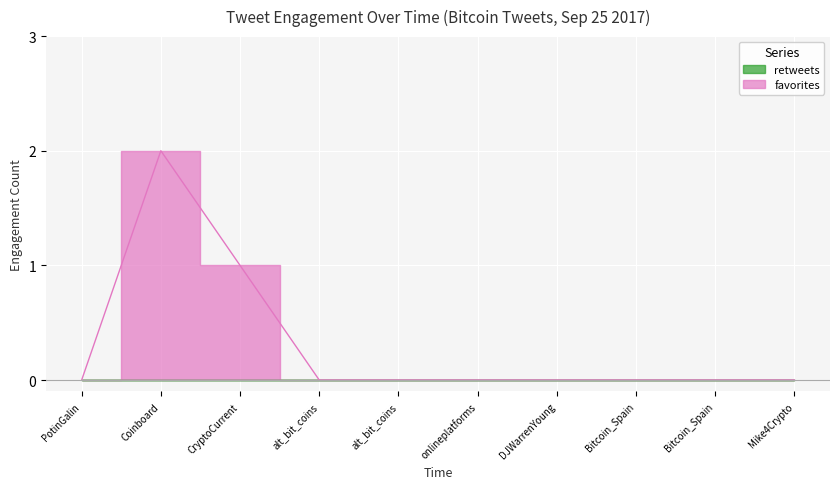

What is the difference between the maximum and minimum values?

2